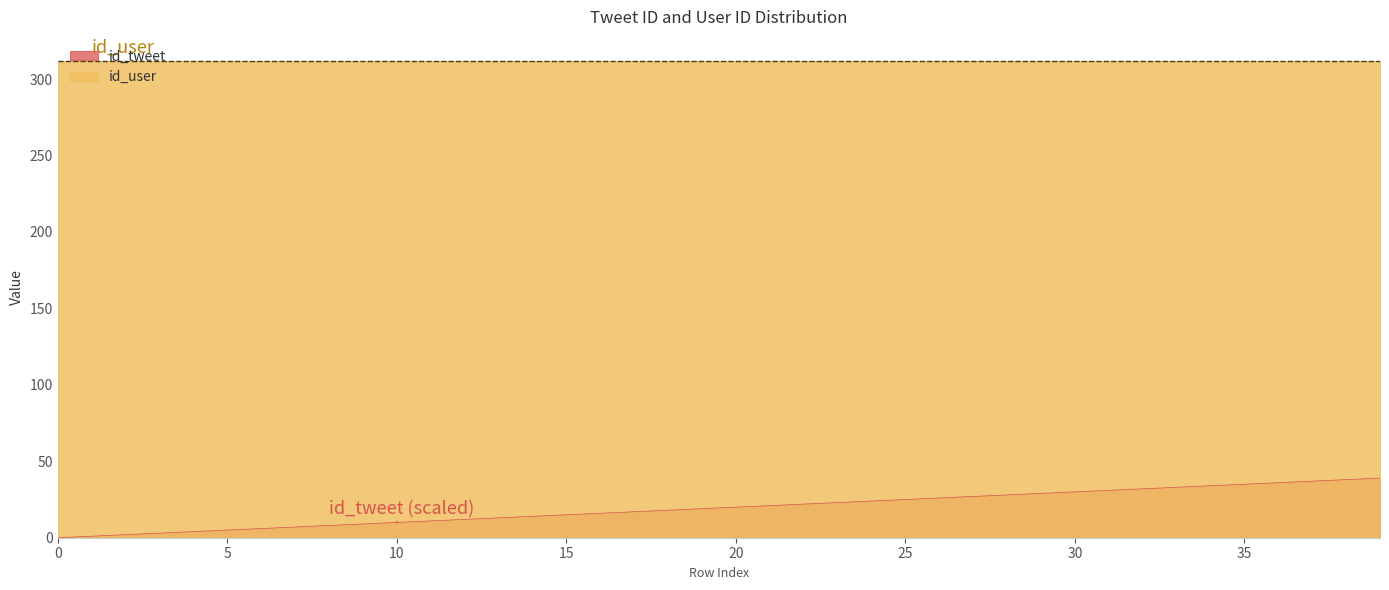

The value at 25 is 16. True or false?

False